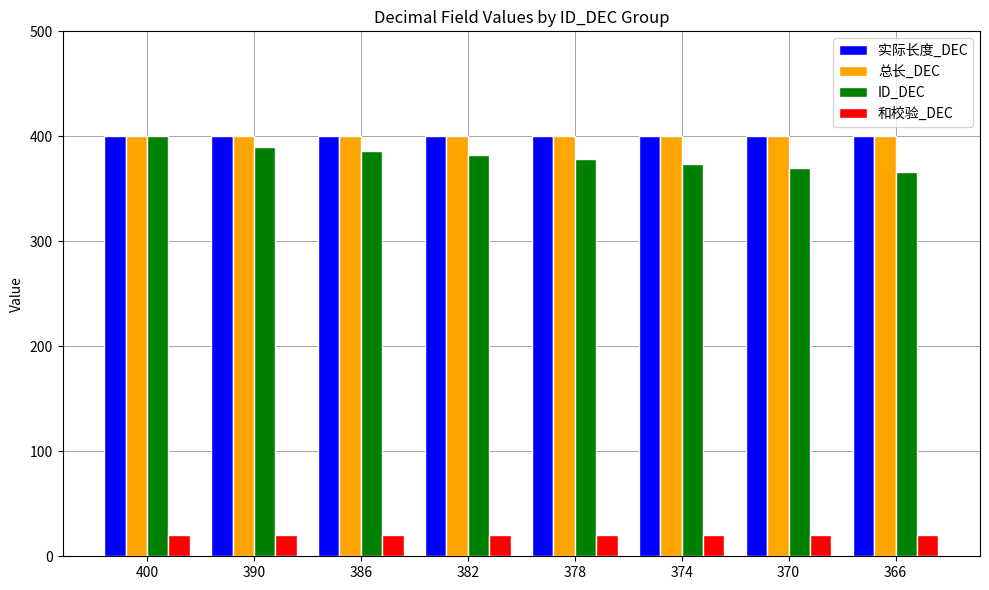

At how many categories does at least one series exceed 224?

8